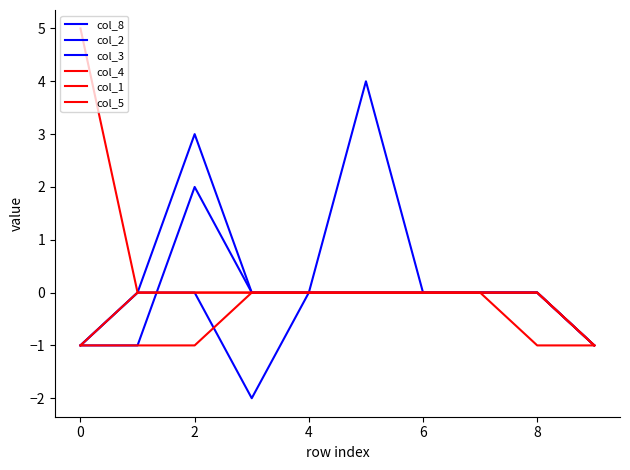

How many lines are shown in the chart?

6